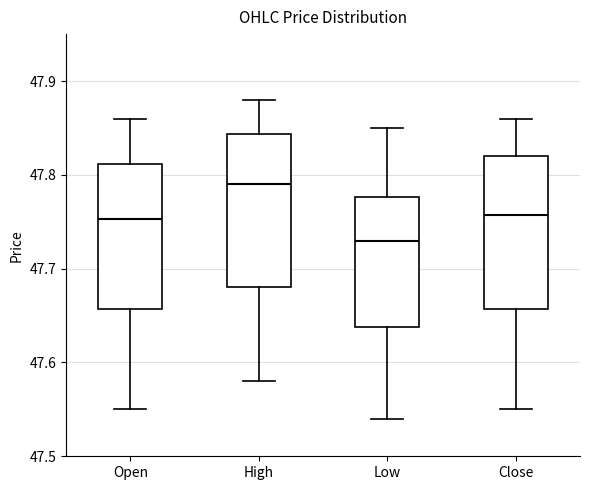

Where is the upper edge of the box for High on the y-axis? The values are not printed on the chart, so give them approximately, as read against the axis.

47.84